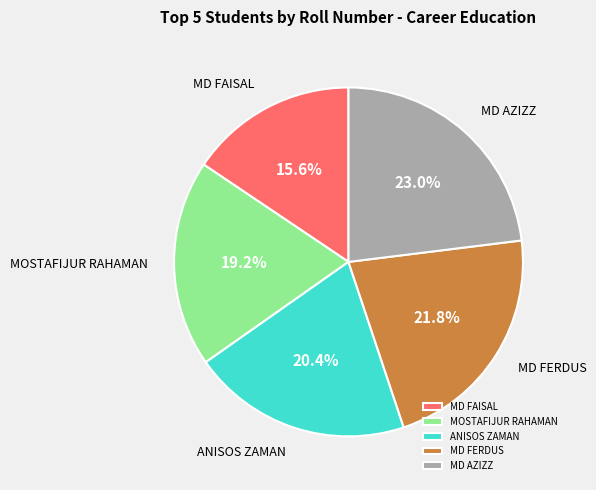

The MD AZIZZ slice represents 23% of the pie. True or false?

True